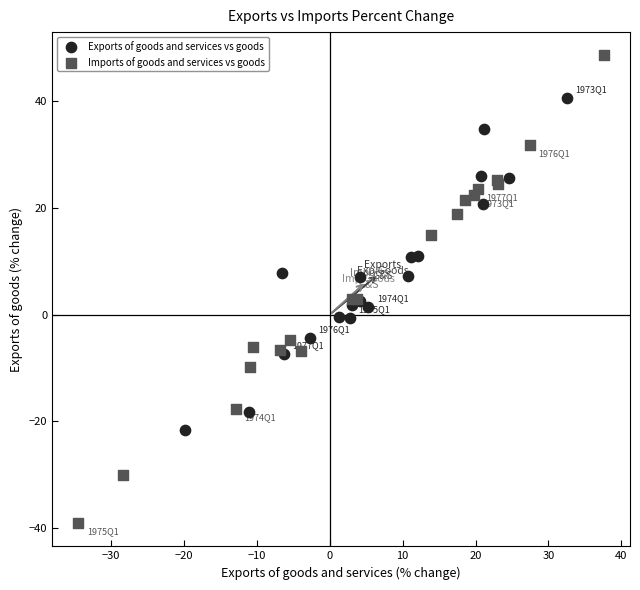

Which series contains the lowest Y value?

Imports of goods and services vs goods